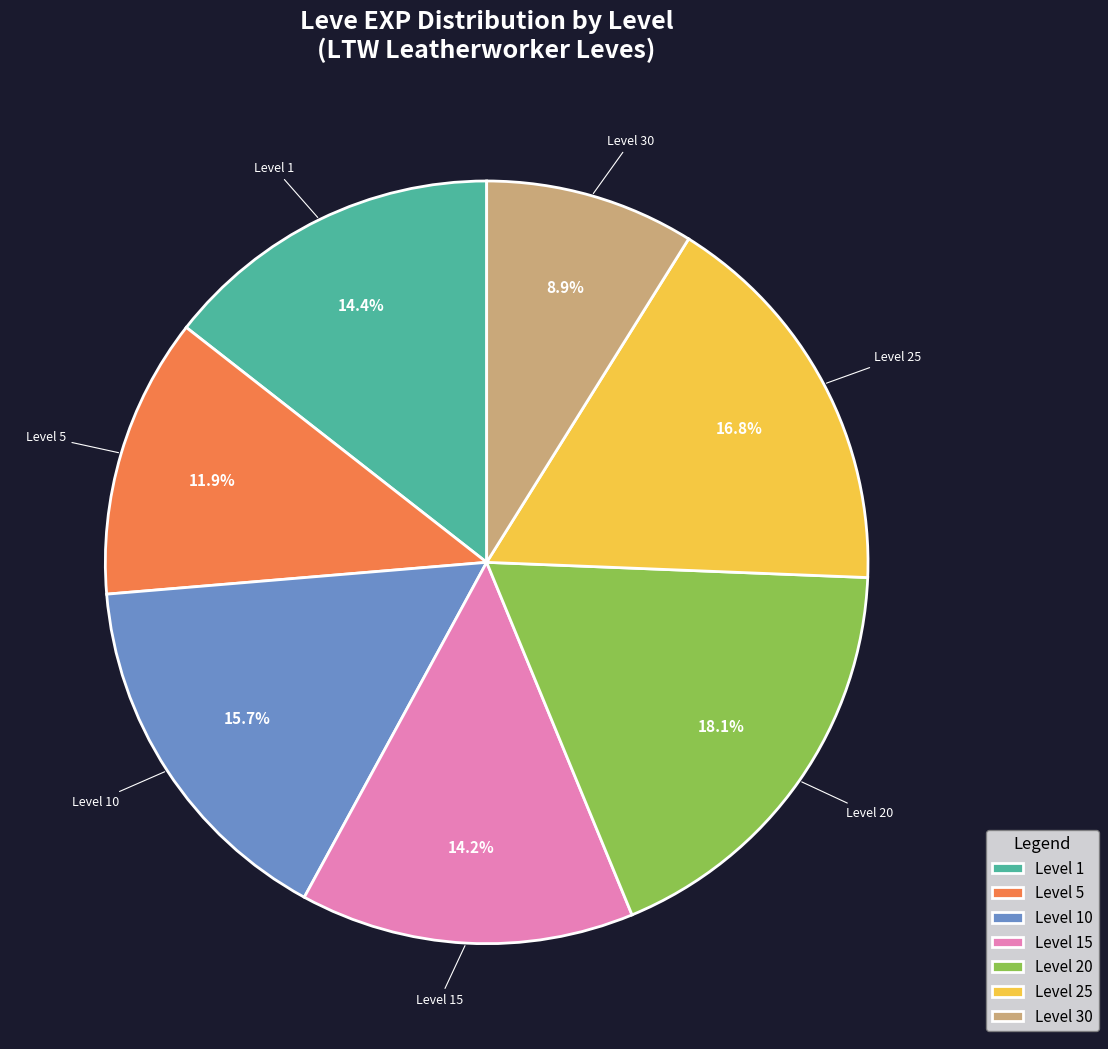

What is the ratio of the value at Level 1 to the value at Level 30?

1.6